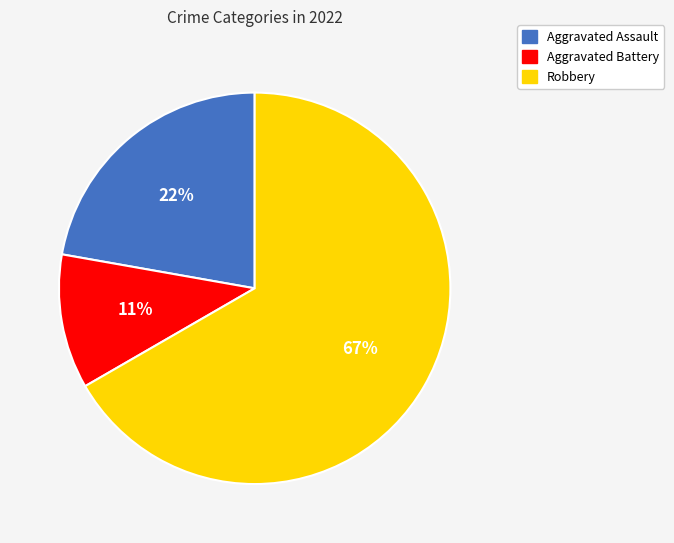

Which slice is the largest?

Robbery